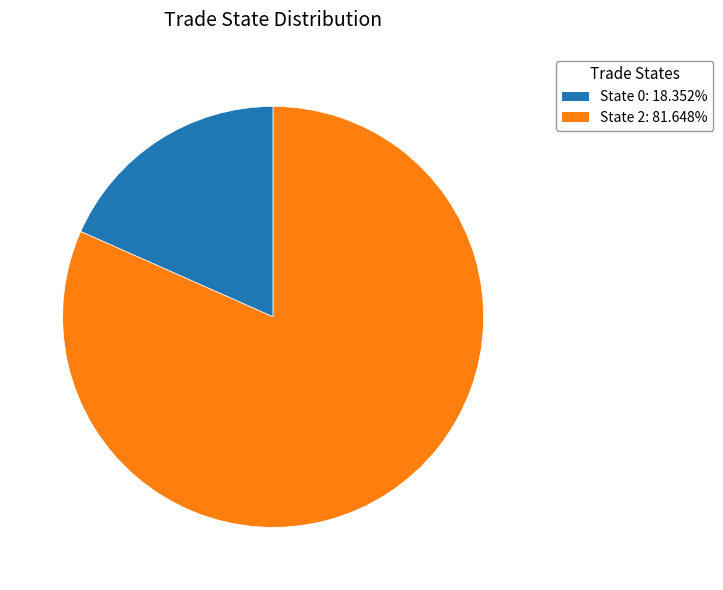

Is there a majority slice in this chart?

Yes